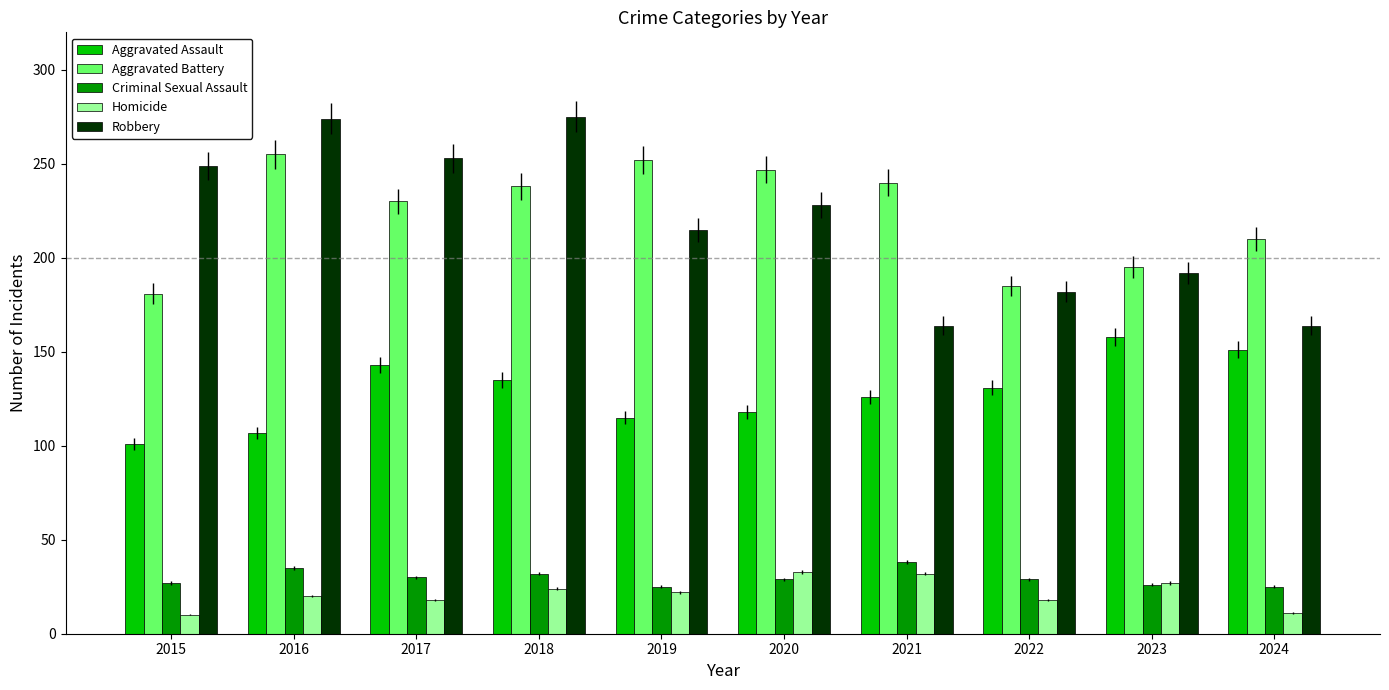

The Aggravated Battery series shows 370 at 2018. True or false?

False